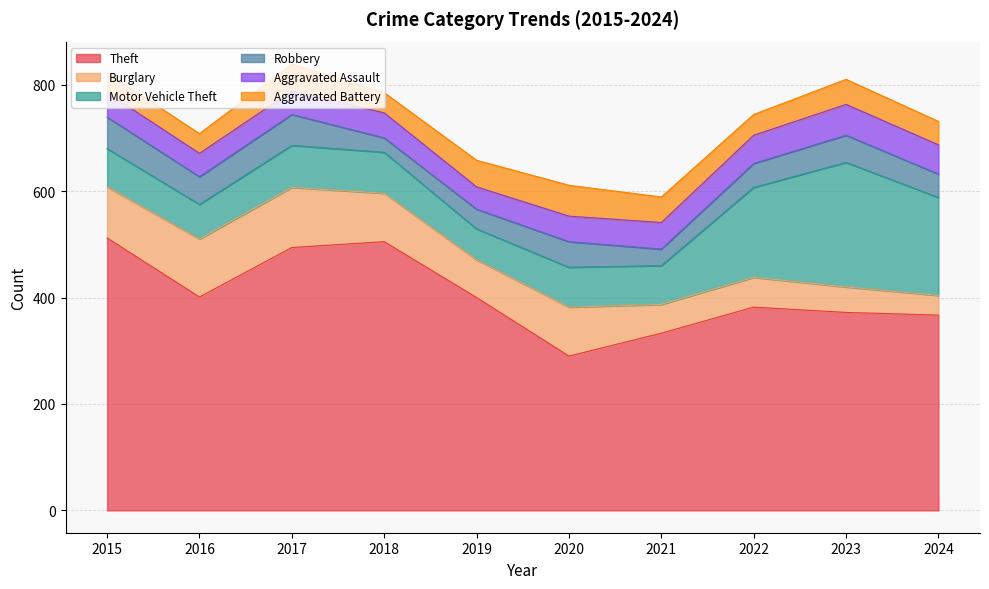

Reading left to right, list all the values displayed in this chart.

Theft: 2015=512	2016=401	2017=494	2018=505	2019=400	2020=290	2021=333	2022=382	2023=372	2024=367
Burglary: 2015=96	2016=109	2017=113	2018=91	2019=71	2020=92	2021=54	2022=56	2023=48	2024=37
Motor Vehicle Theft: 2015=72	2016=65	2017=79	2018=77	2019=58	2020=75	2021=73	2022=169	2023=234	2024=184
Robbery: 2015=59	2016=52	2017=58	2018=27	2019=37	2020=48	2021=31	2022=45	2023=51	2024=44
Aggravated Assault: 2015=46	2016=44	2017=44	2018=47	2019=42	2020=48	2021=50	2022=53	2023=58	2024=55
Aggravated Battery: 2015=37	2016=37	2017=51	2018=38	2019=50	2020=58	2021=48	2022=39	2023=47	2024=44